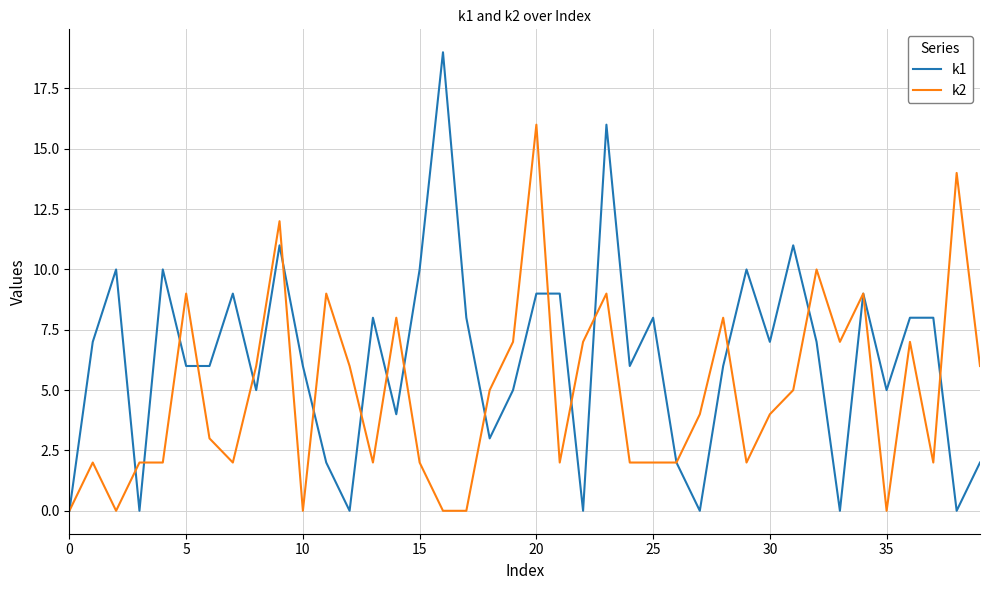

List the series in order of their overall mean, highest first.

k1, k2